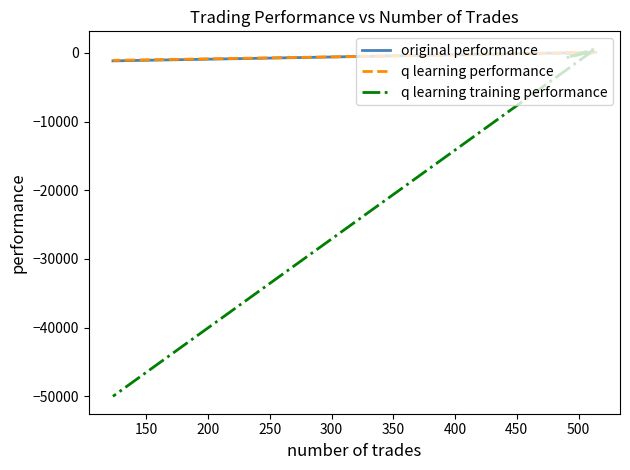

At how many categories does at least one series exceed -25981?

4